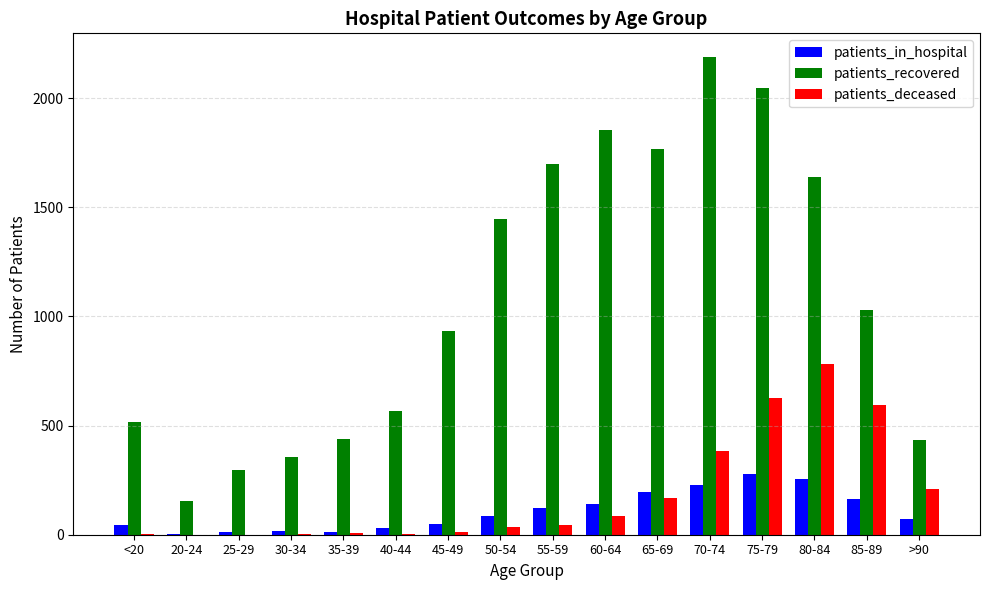

What is the difference between the patients_in_hospital values at 20-24 and 45-49?

46